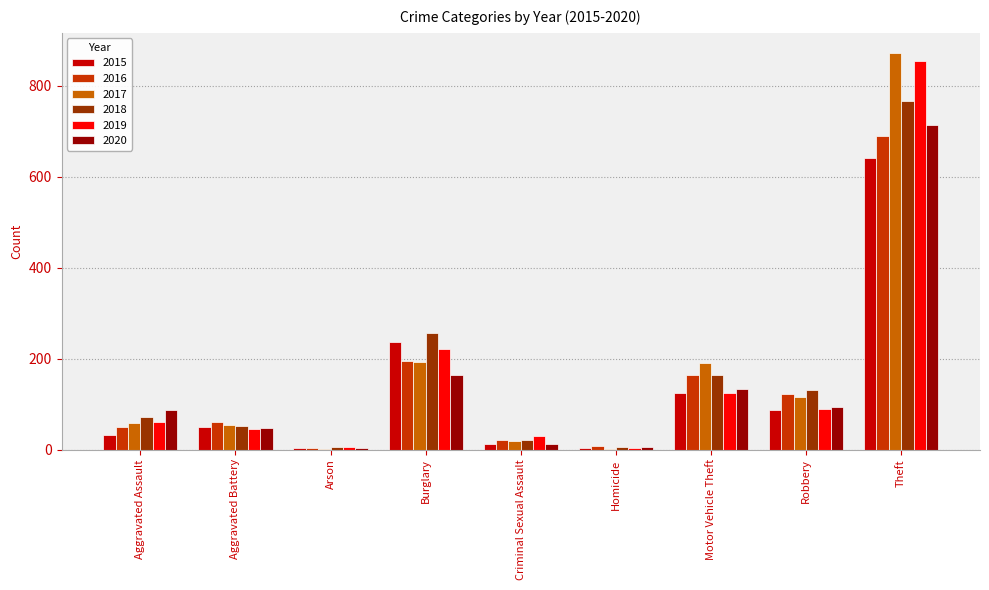

At which label does 2019 reach its peak?

Theft